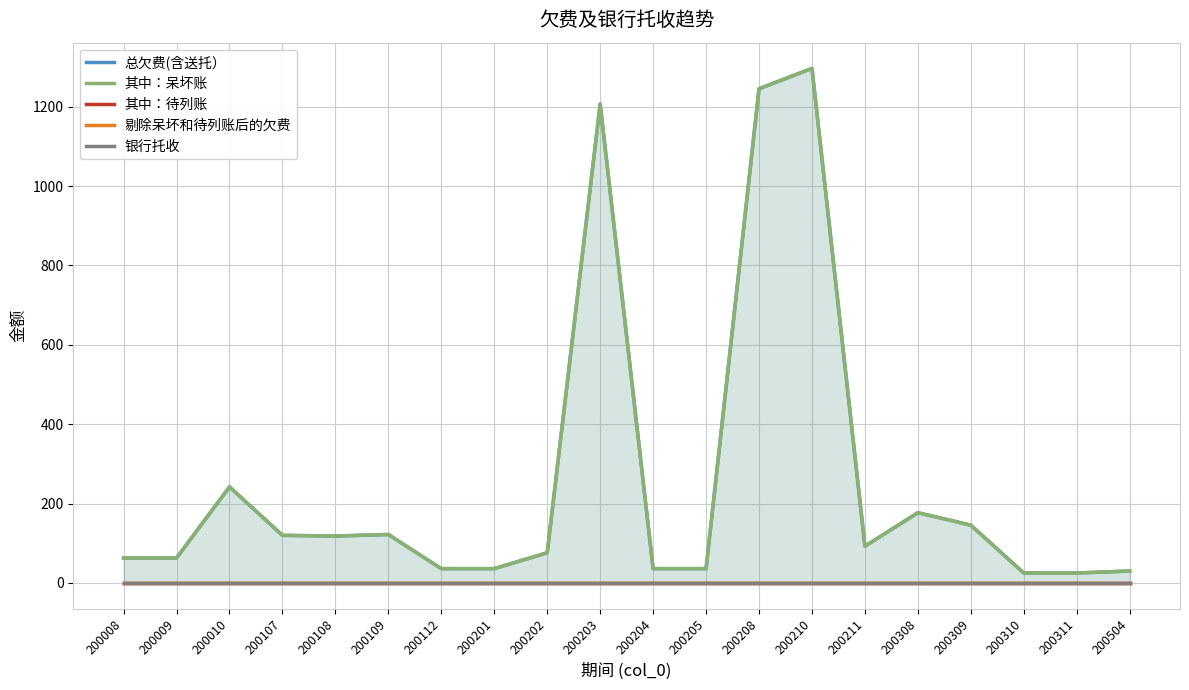

Which series has the largest total across all categories?

总欠费(含送托）